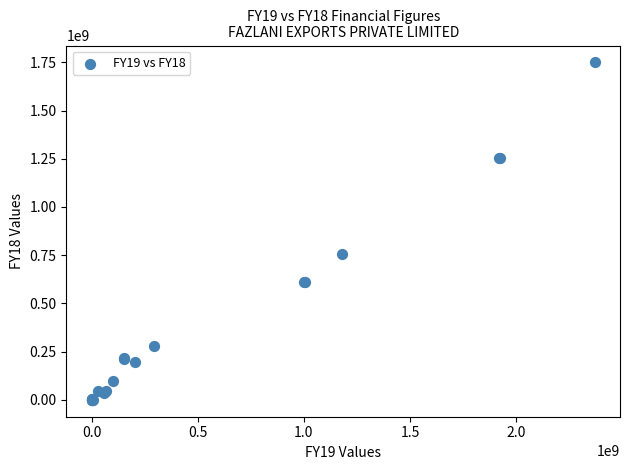

What Y value in the scatter plot is closest to 874737370?

757638718